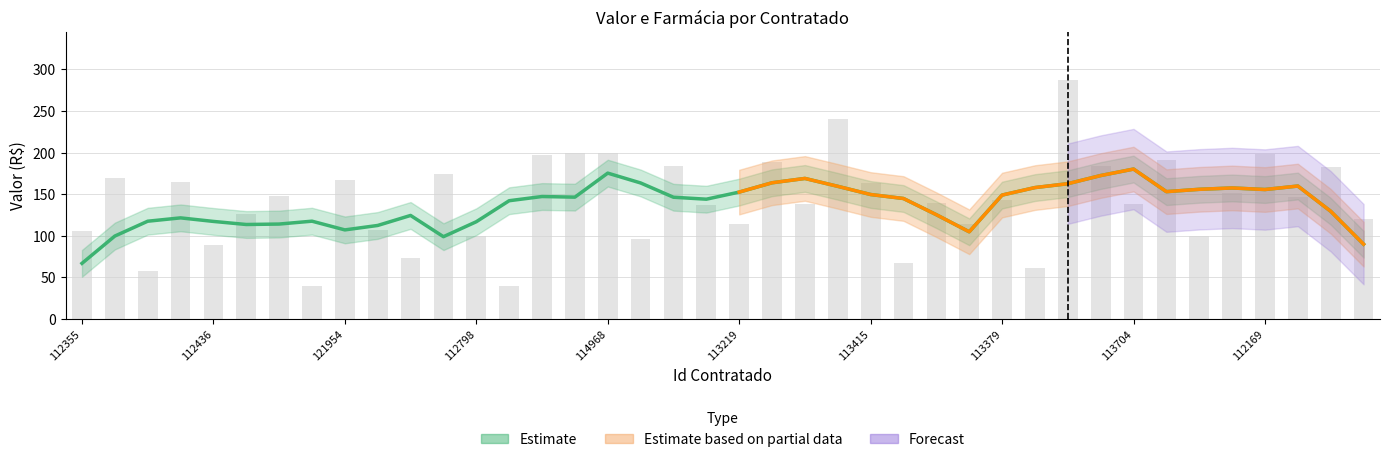

How many bars are there in total?

40